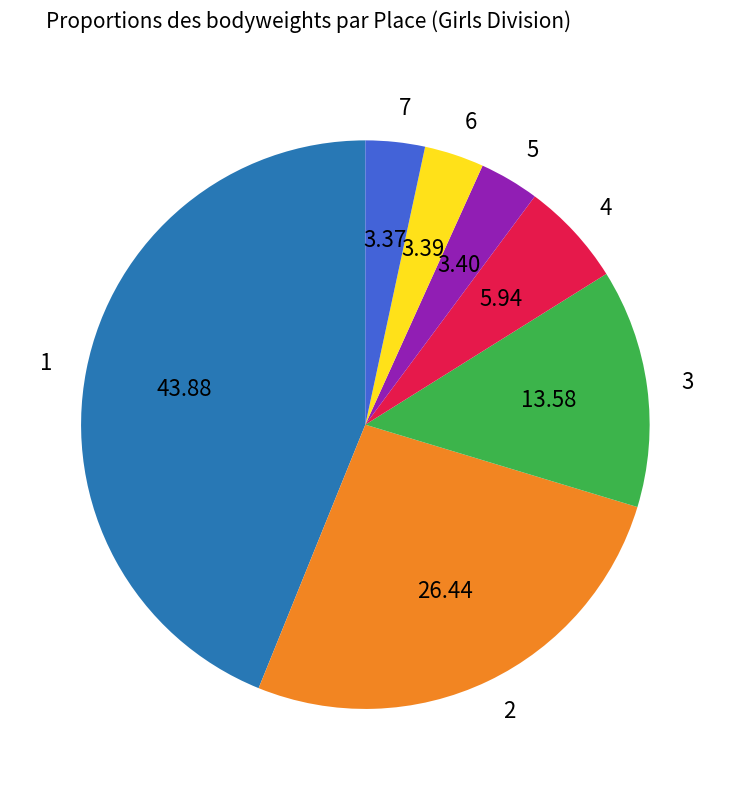

Which has a higher value, 4 or 3?

3